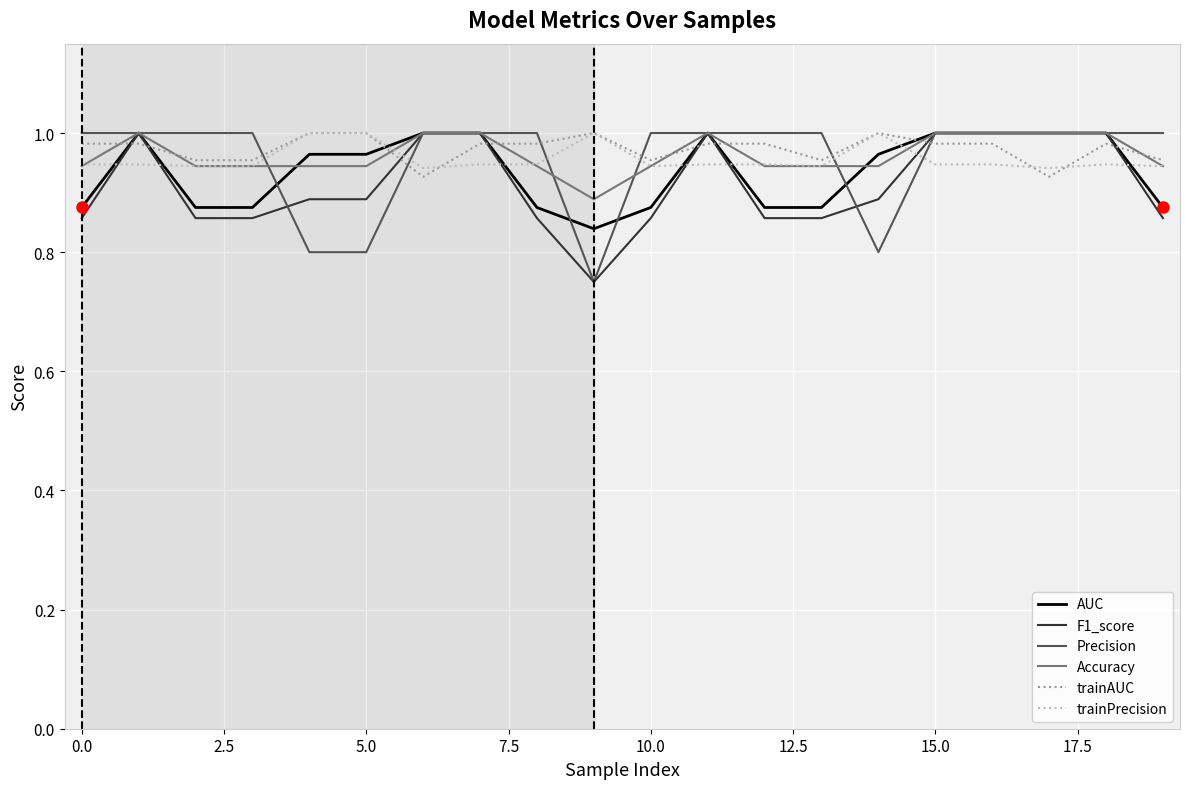

True or false: AUC and trainAUC intersect in this chart.

True